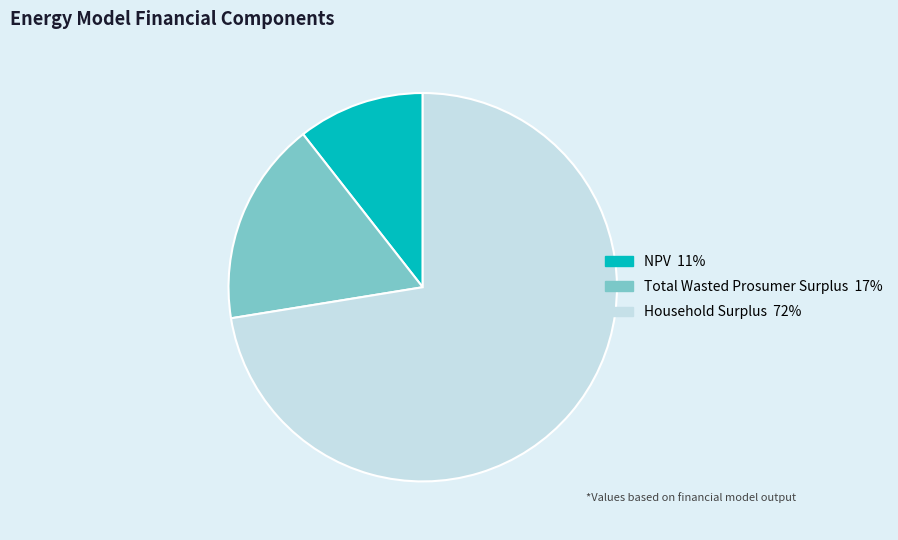

Does Household Surplus represent more than half of the total?

Yes